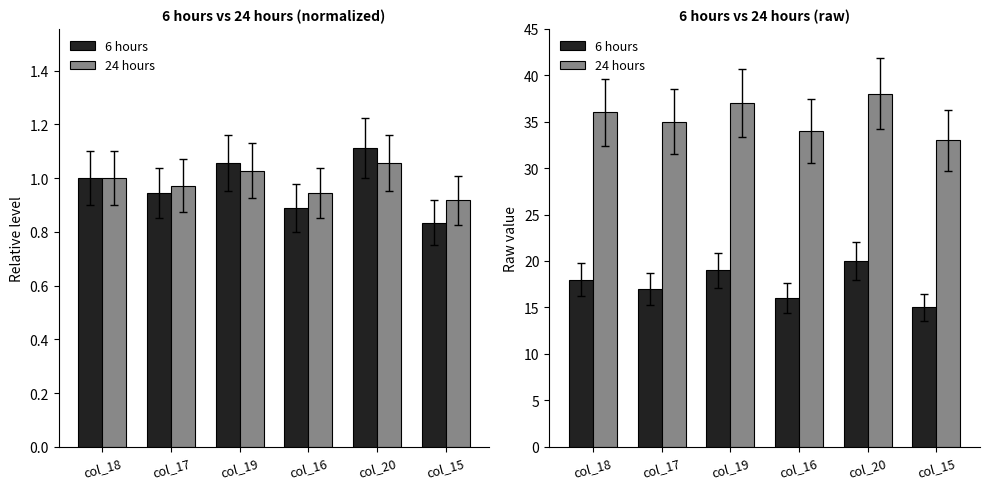

How many values in the 24 hours series exceed 36?

2